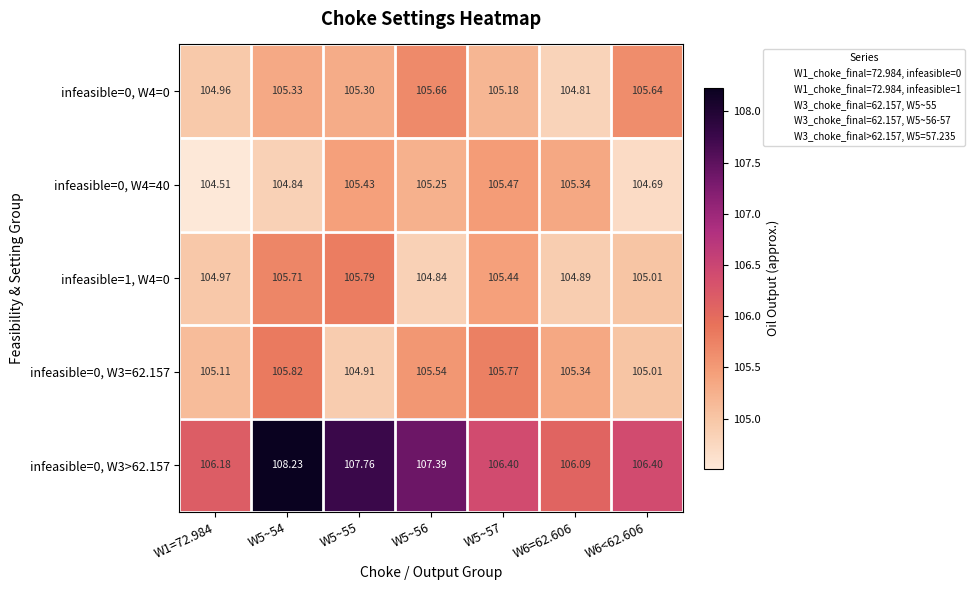

Is the value of infeasible=1, W4=0 at W5~55 greater than the value of infeasible=0, W4=0 at W5~54?

Yes